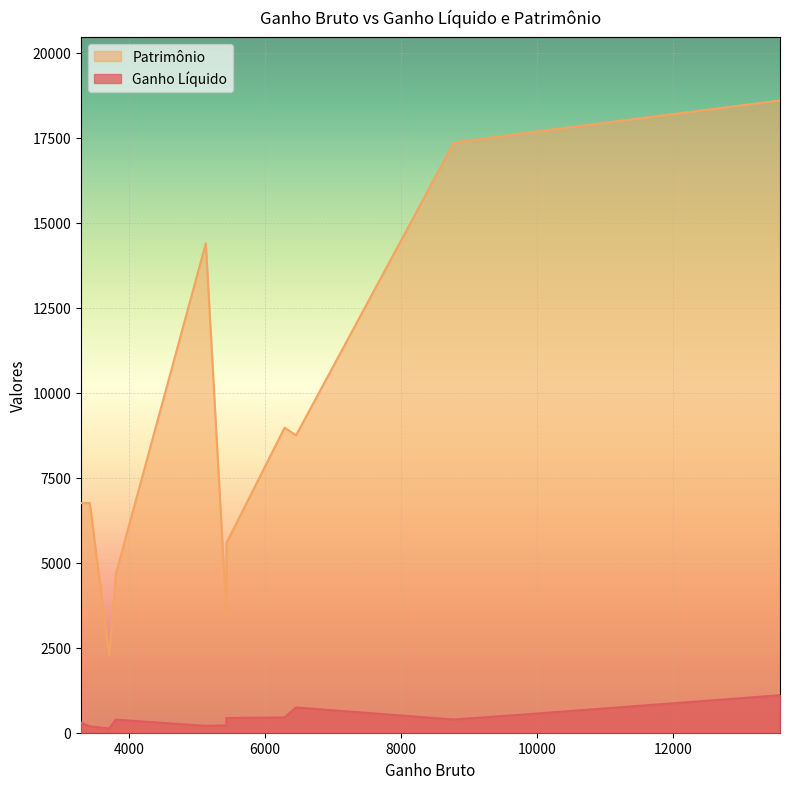

What is the maximum value shown in the chart?

18597